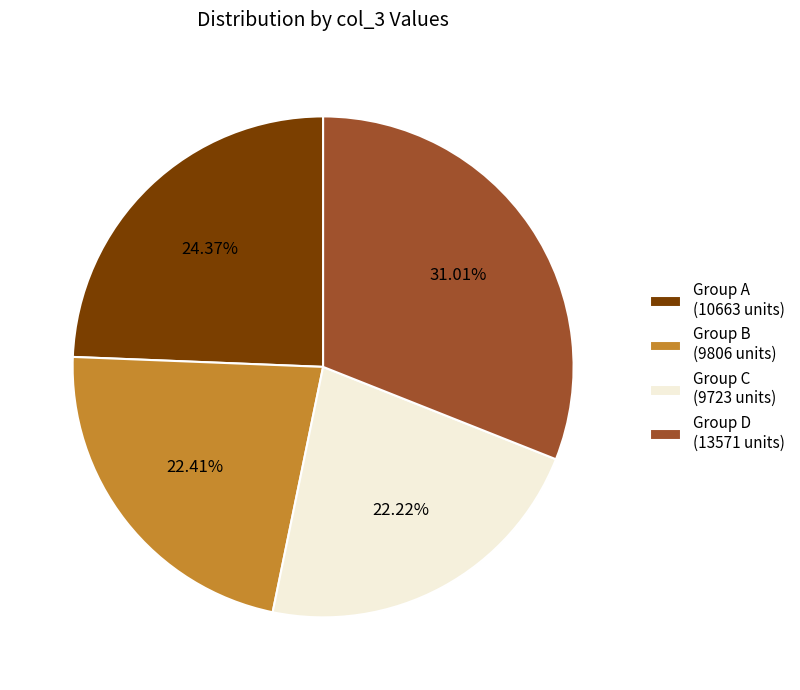

Is there any slice that represents more than half of the pie?

No